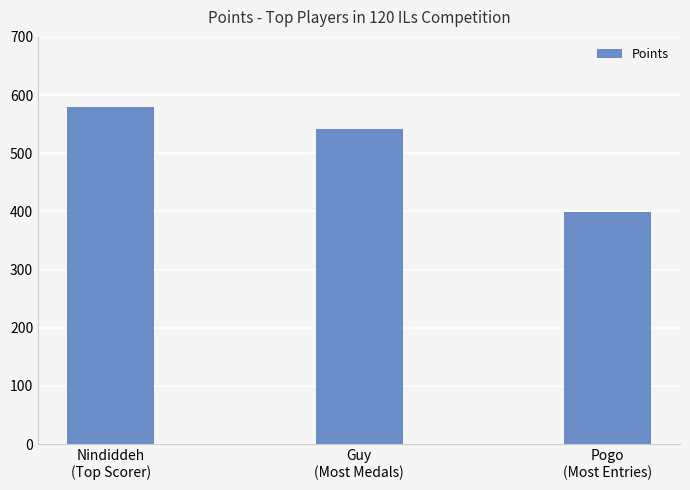

What is the sum of all values?

1521